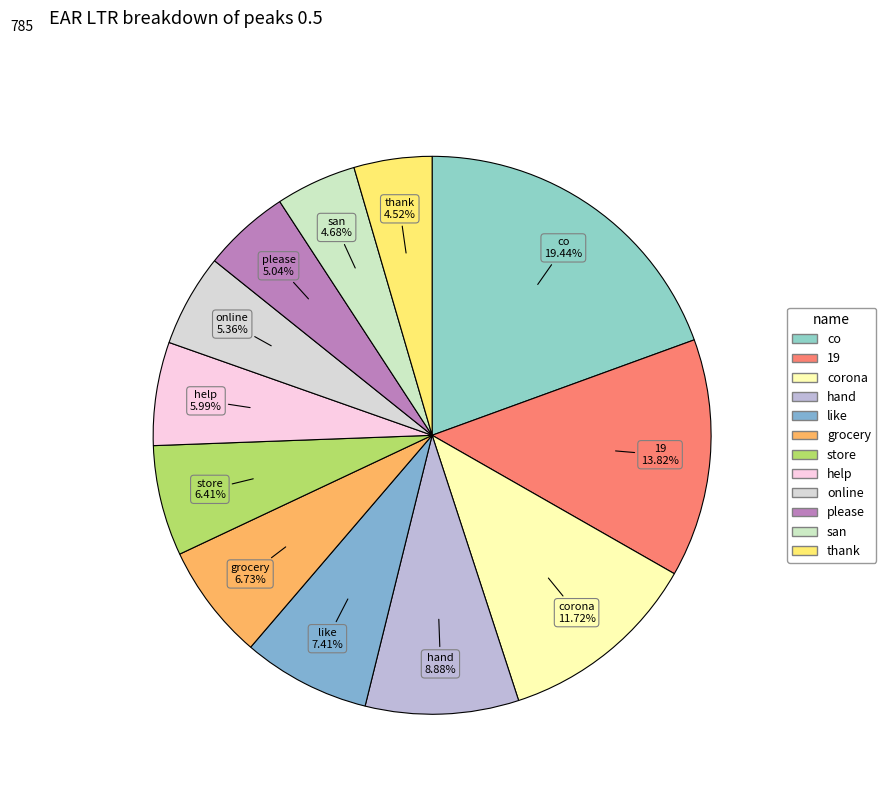

Approximately how many times larger is the value at like compared to help?

1.2